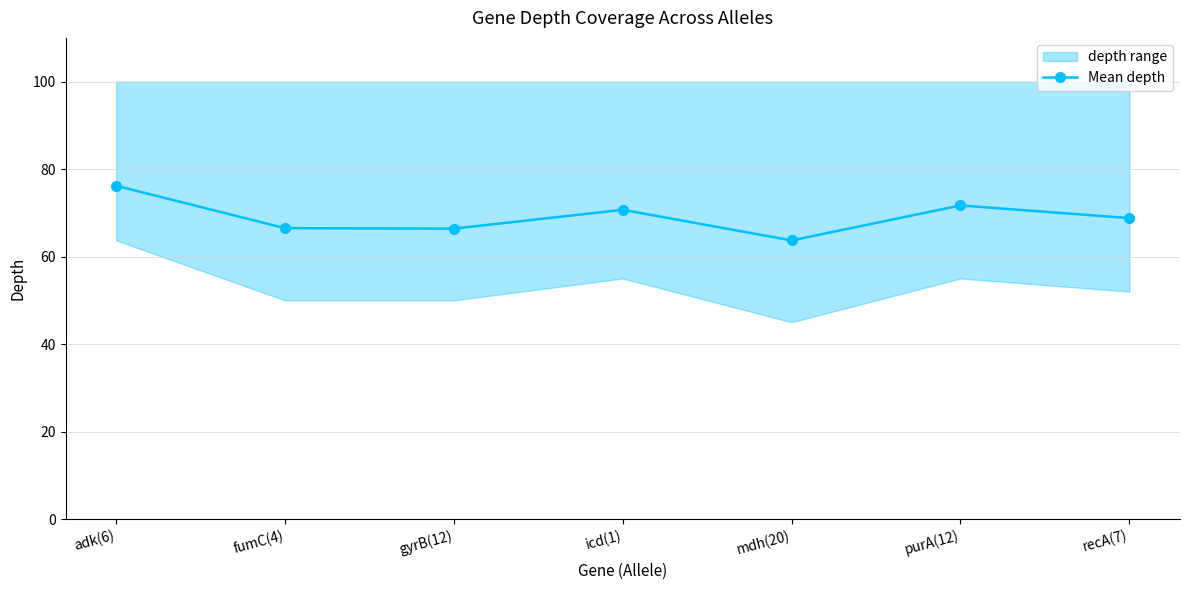

Rank the categories by value from highest to lowest.

adk(6), purA(12), icd(1), recA(7), fumC(4), gyrB(12), mdh(20)